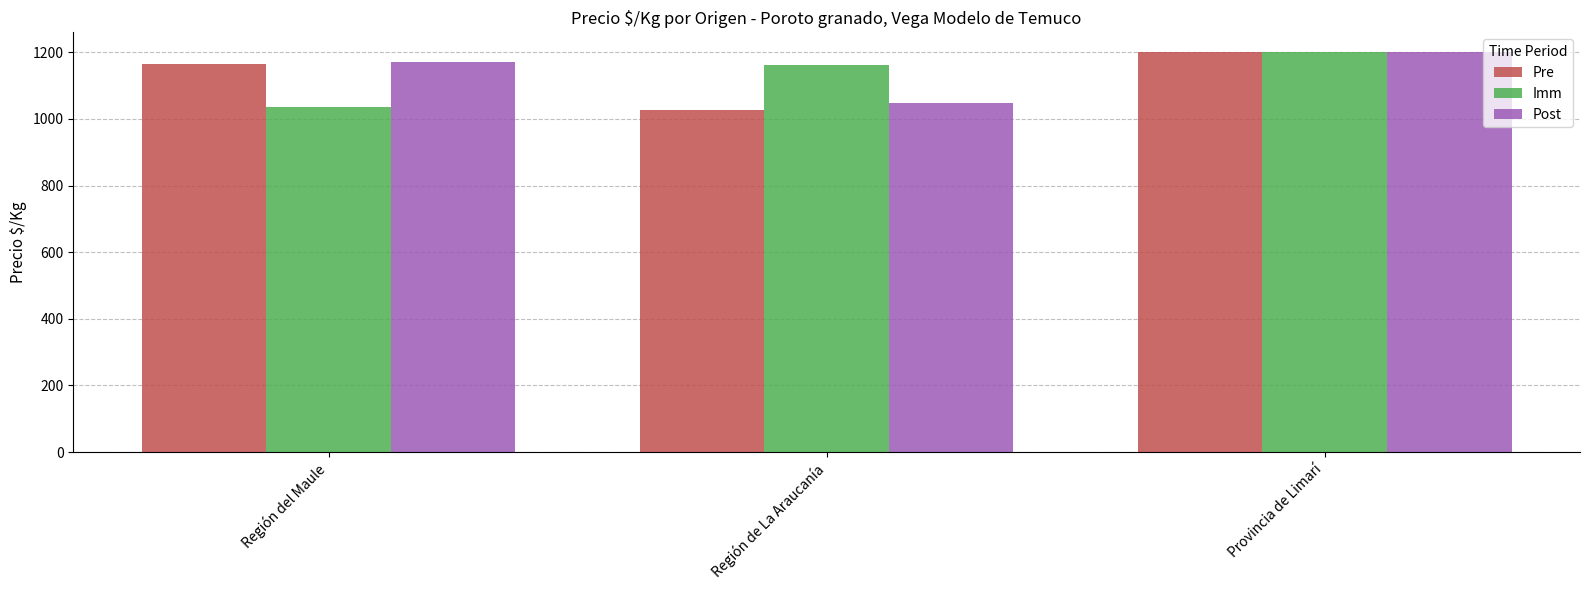

True or false: Imm has a value of 1035.7 at Región del Maule.

True